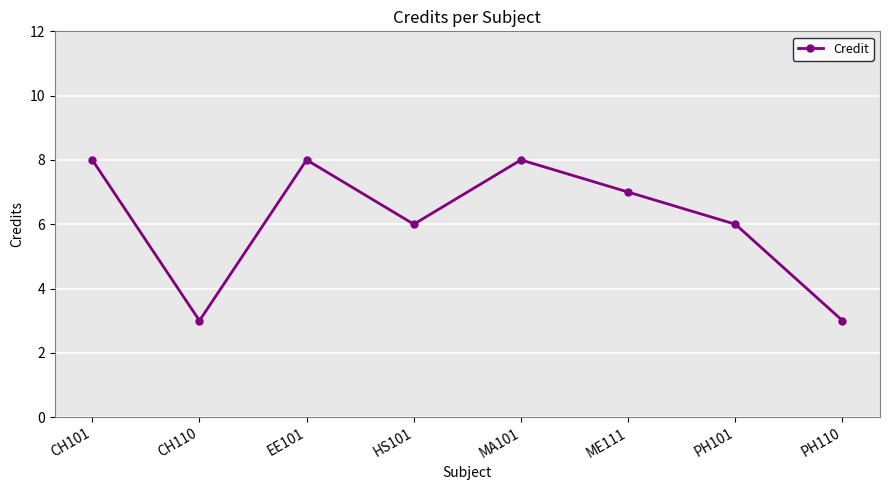

How many data points are less than 7?

4